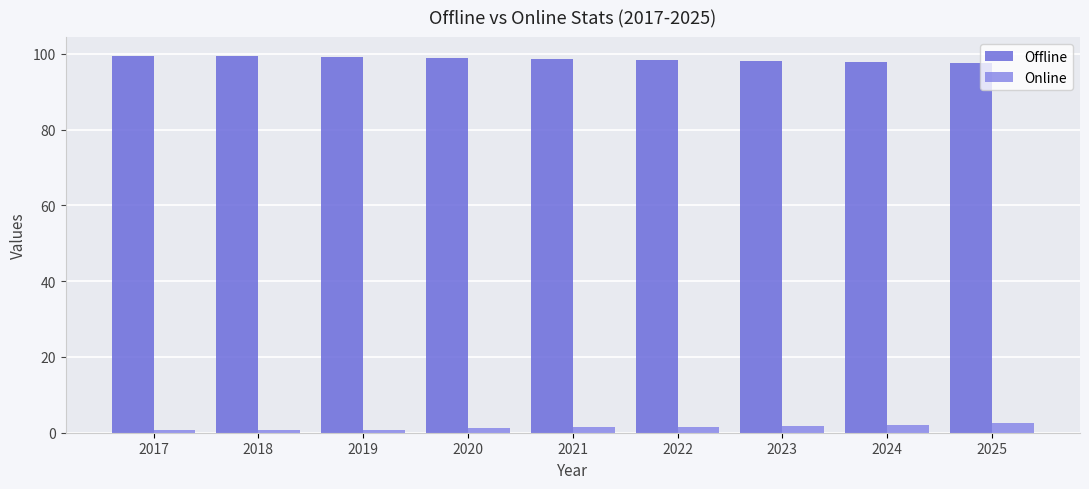

Are the bars horizontal?

No